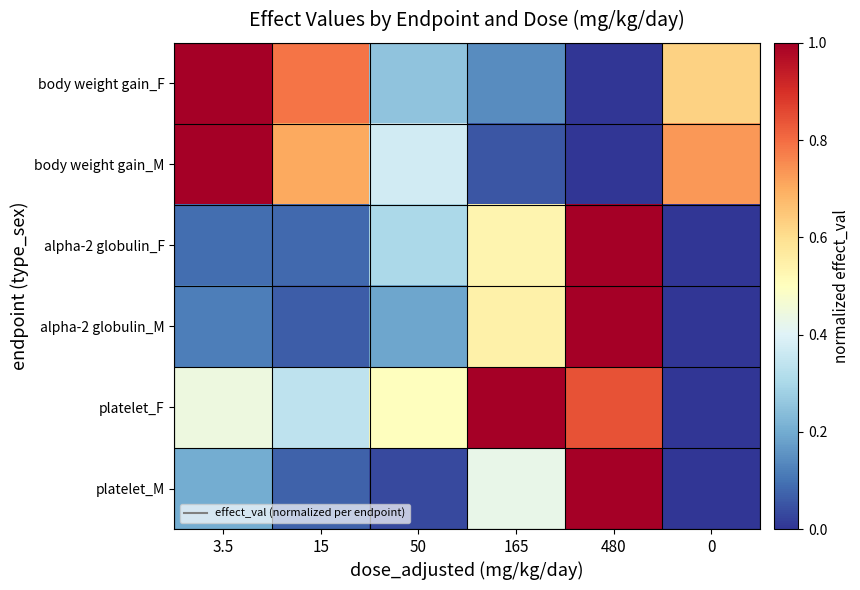

Reading right to left, list all the values displayed in this chart.

body weight gain_F: 0=0.6	480=0.0	165=0.1	50=0.3	15=0.8	3.5=1.0
body weight gain_M: 0=0.7	480=0.0	165=0.1	50=0.4	15=0.7	3.5=1.0
alpha-2 globulin_F: 0=0.0	480=1.0	165=0.5	50=0.3	15=0.1	3.5=0.1
alpha-2 globulin_M: 0=0.0	480=1.0	165=0.5	50=0.2	15=0.1	3.5=0.1
platelet_F: 0=0.0	480=0.8	165=1.0	50=0.5	15=0.3	3.5=0.4
platelet_M: 0=0.0	480=1.0	165=0.4	50=0.0	15=0.1	3.5=0.2